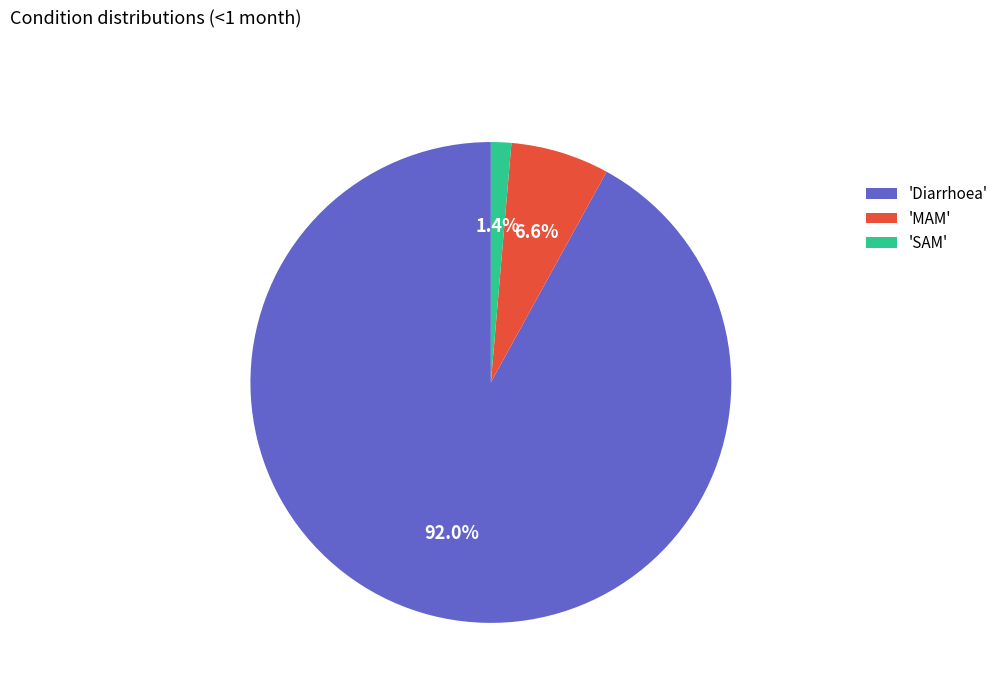

How much of the chart is everything except 'Diarrhoea'?

8.0%